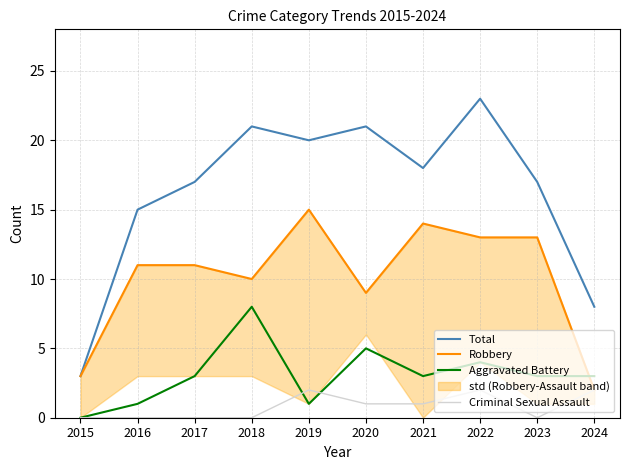

What is the difference between the second highest and second lowest values in the Total series?

13